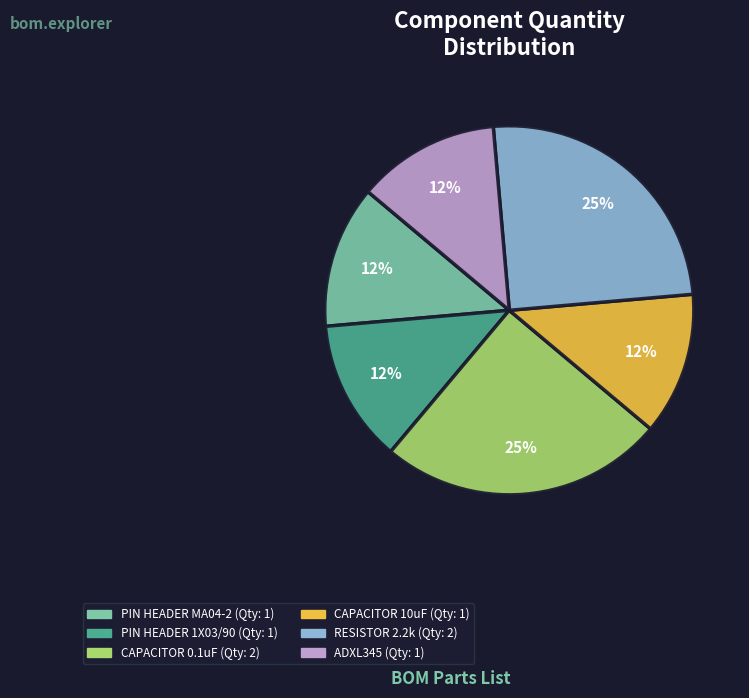

Does RESISTOR 2.2k account for over 50% of the chart?

No